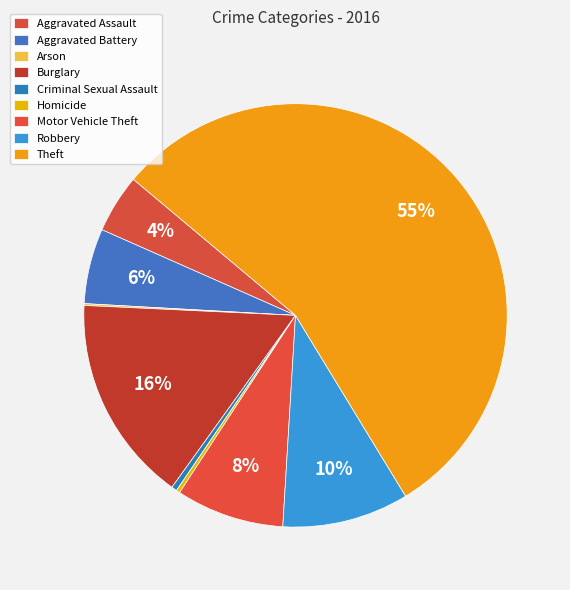

What is the change in value from Arson to Criminal Sexual Assault?

+2